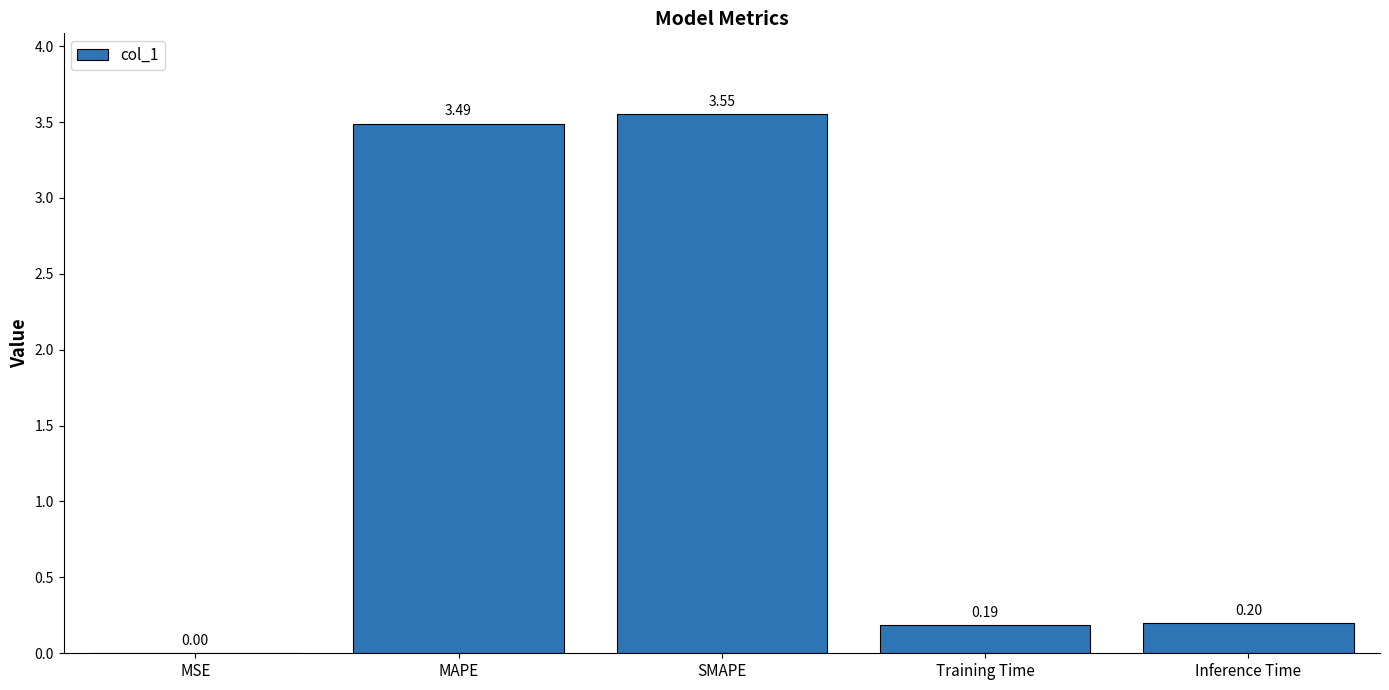

The chart shows a value of 0.0 at MSE. True or false?

True